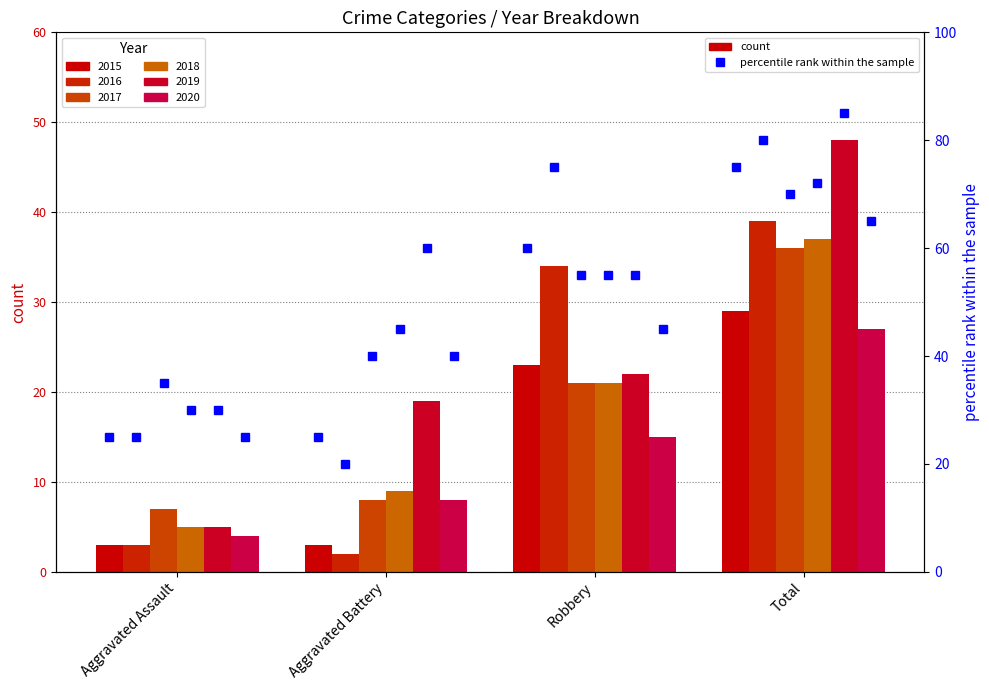

Which category has the highest value across all series?

Total